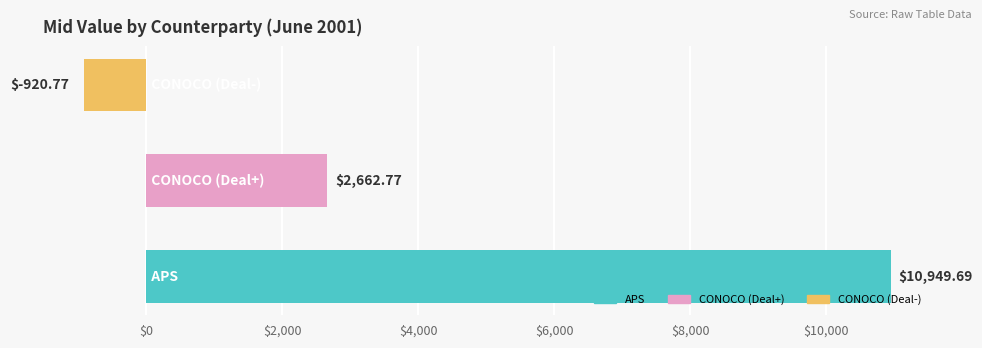

What is the difference between the maximum and minimum values?

11870.5